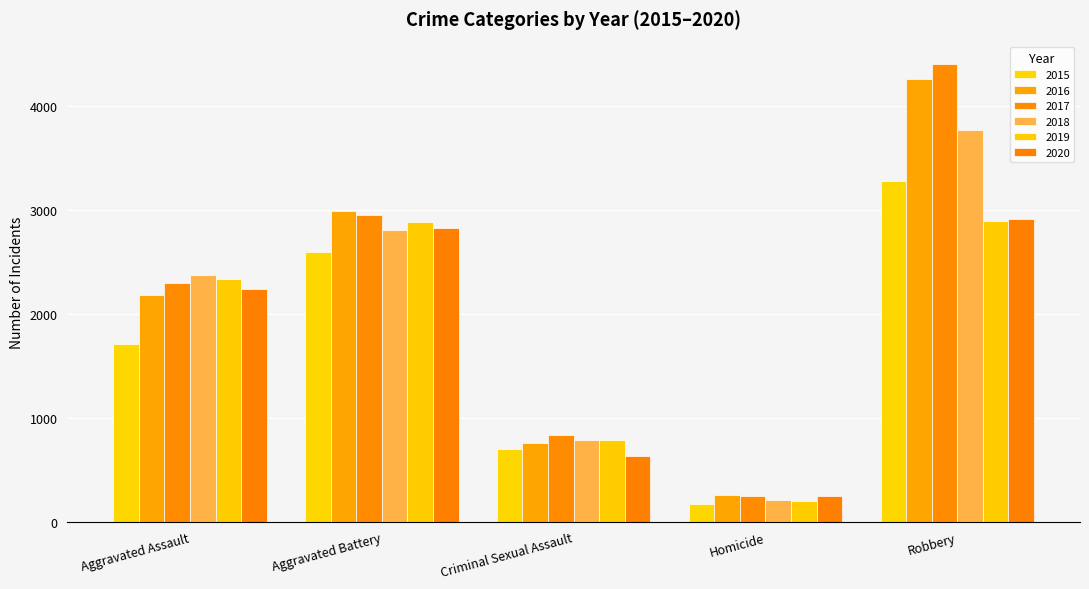

How many bars are there in each group?

6